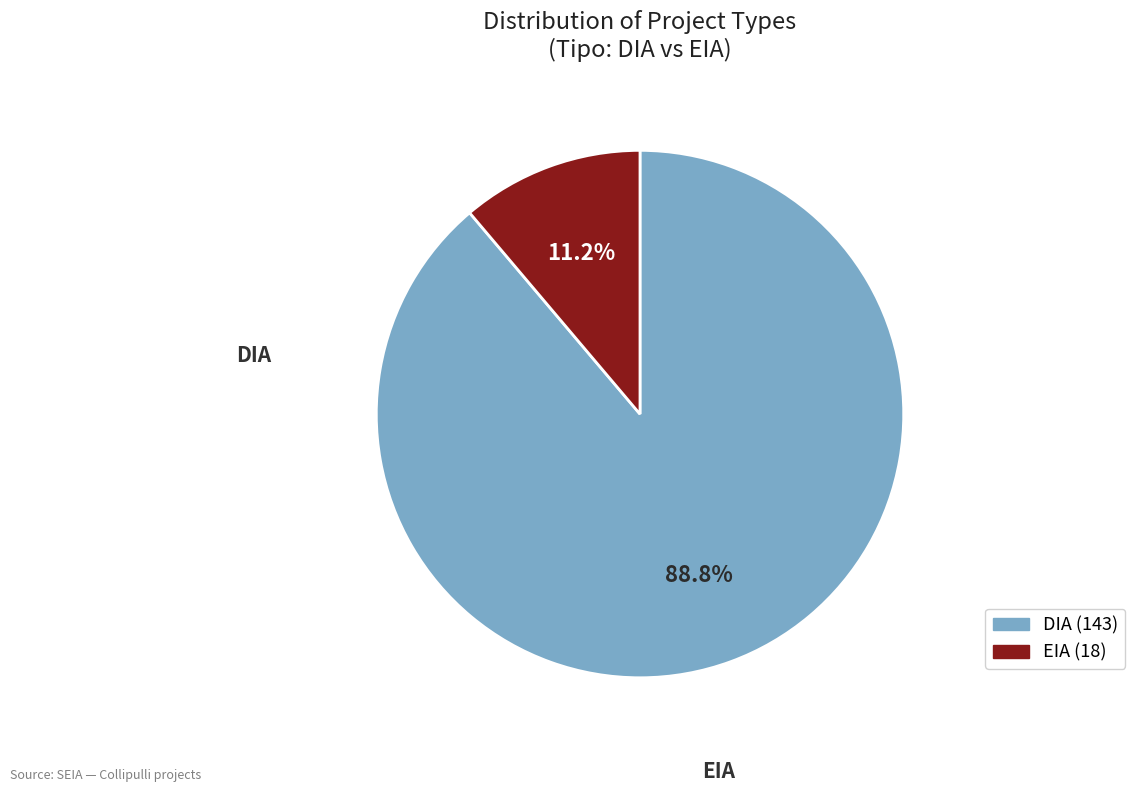

What percentage is the EIA slice, to the nearest percent?

11%